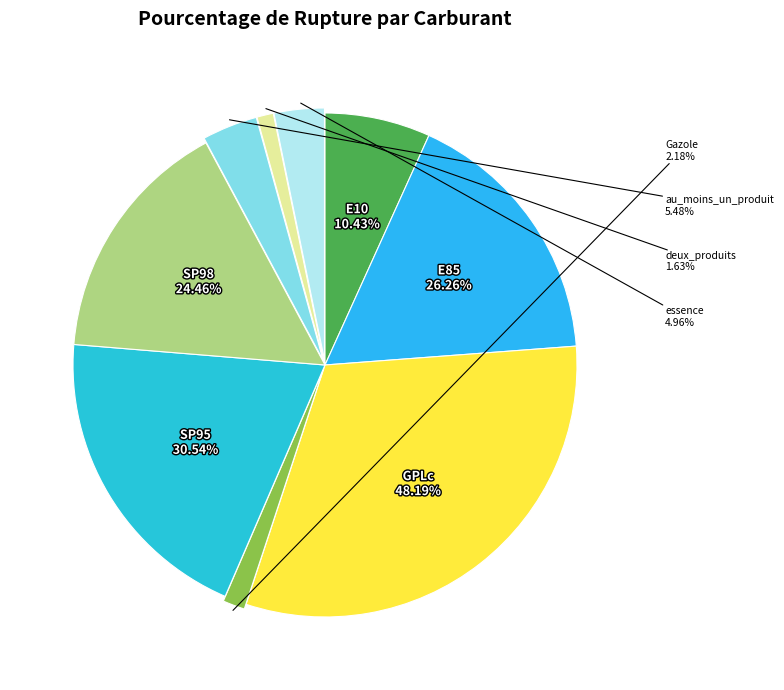

Does au_moins_un_produit represent more than half of the total?

No